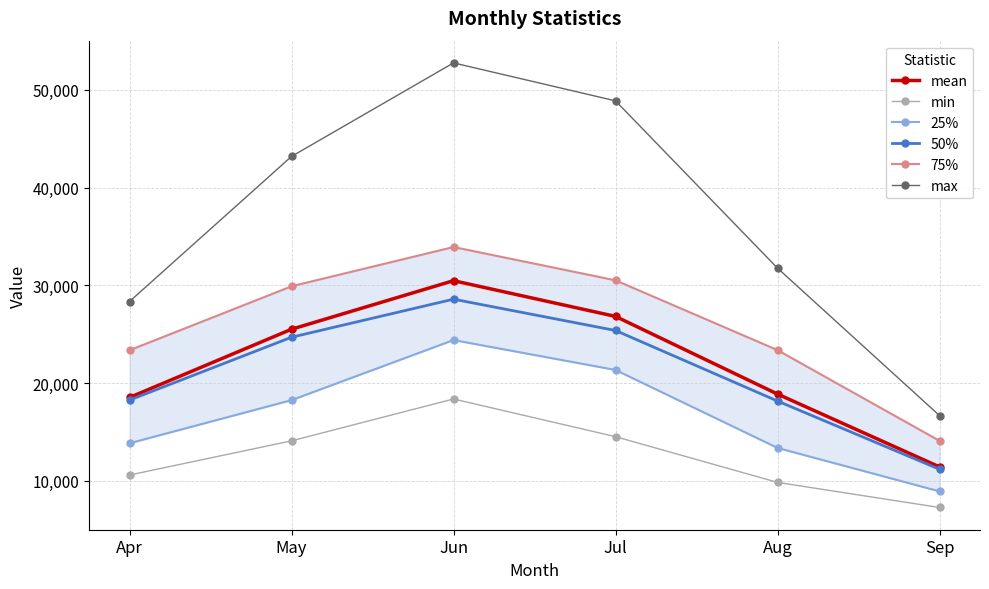

At which label does mean first exceed 25518?

Jun